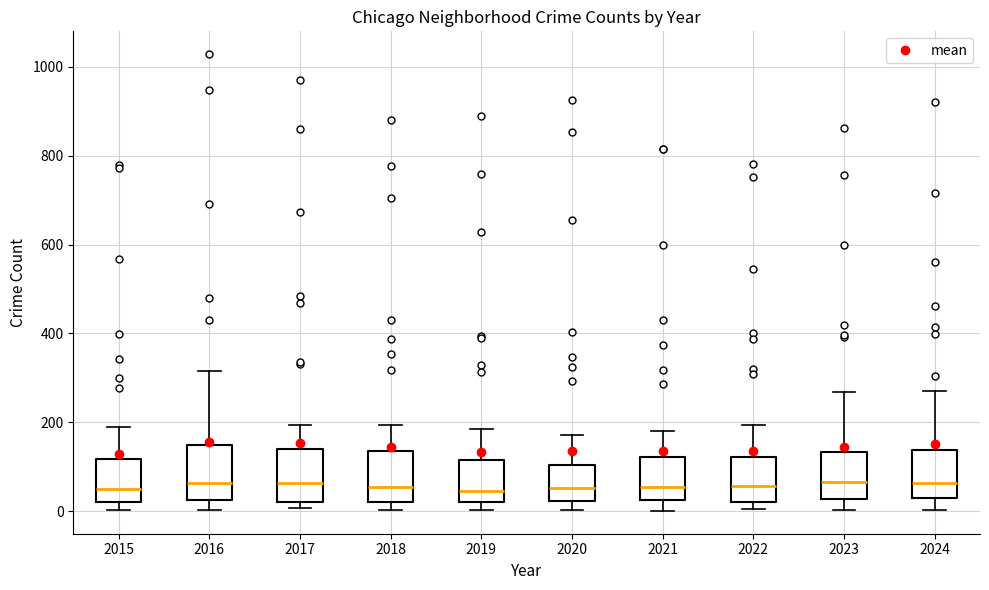

Reading left to right, read every box against the y-axis: the position of its median line, the range the box covers, and the ends of its whiskers. The values are not printed on the chart, so give them approximately, as read against the axis.

2015: median 60, box 20 to 120, whiskers 0 to 180
2016: median 60, box 20 to 140, whiskers 0 to 320
2017: median 60, box 20 to 140, whiskers 0 to 200
2018: median 60, box 20 to 140, whiskers 0 to 200
2019: median 40, box 20 to 120, whiskers 0 to 180
2020: median 60, box 20 to 100, whiskers 0 to 180
2021: median 60, box 20 to 120, whiskers 0 to 180
2022: median 60, box 20 to 120, whiskers 0 to 200
2023: median 60, box 20 to 140, whiskers 0 to 260
2024: median 60, box 20 to 140, whiskers 0 to 280